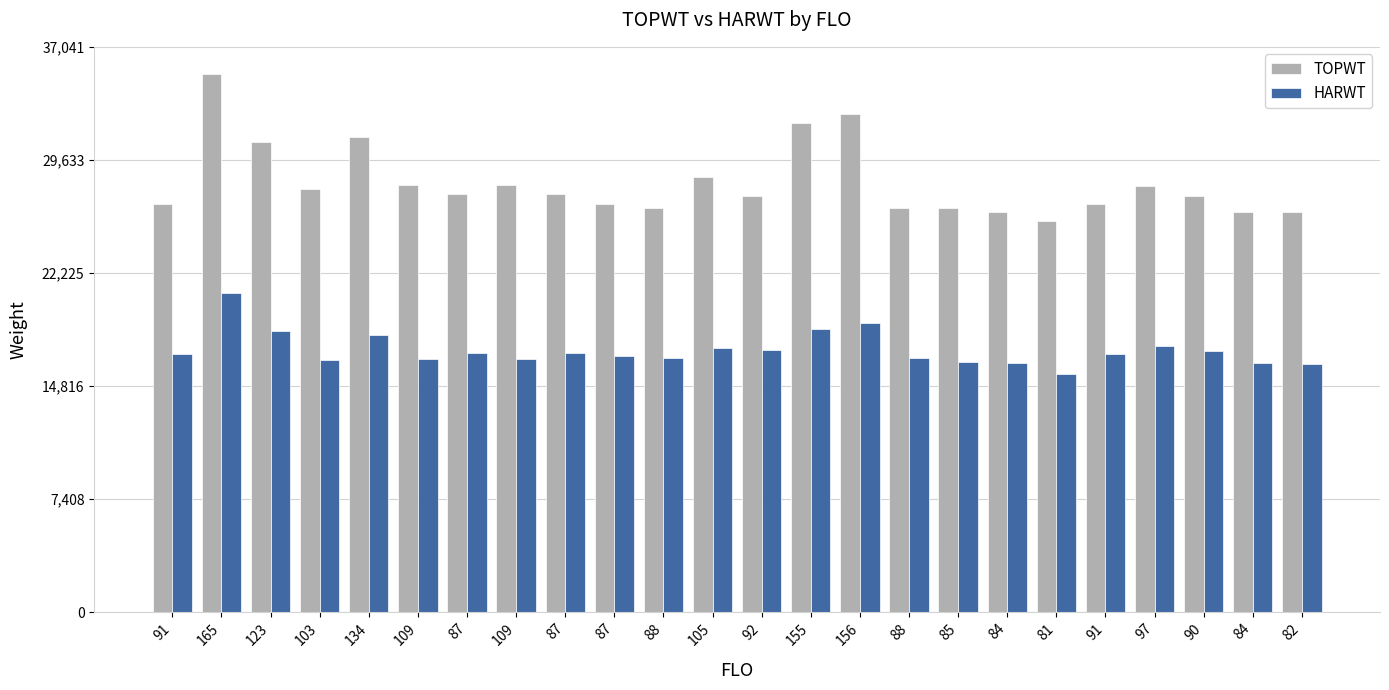

Does the chart contain any negative values?

No